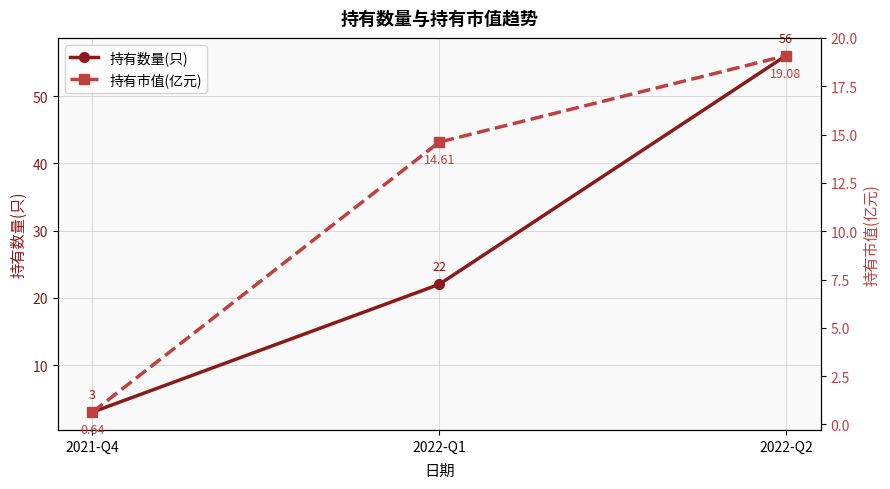

What position from the right is 2022-Q2?

1